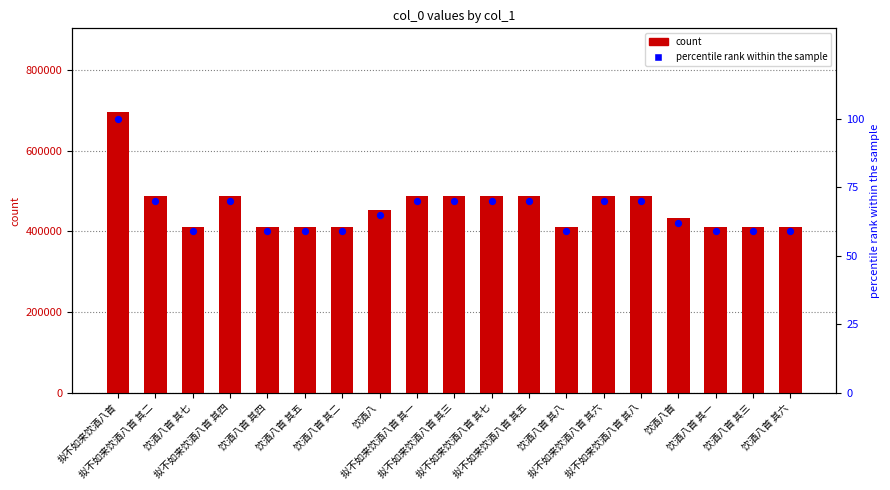

Which series has the largest total across all categories?

col_0